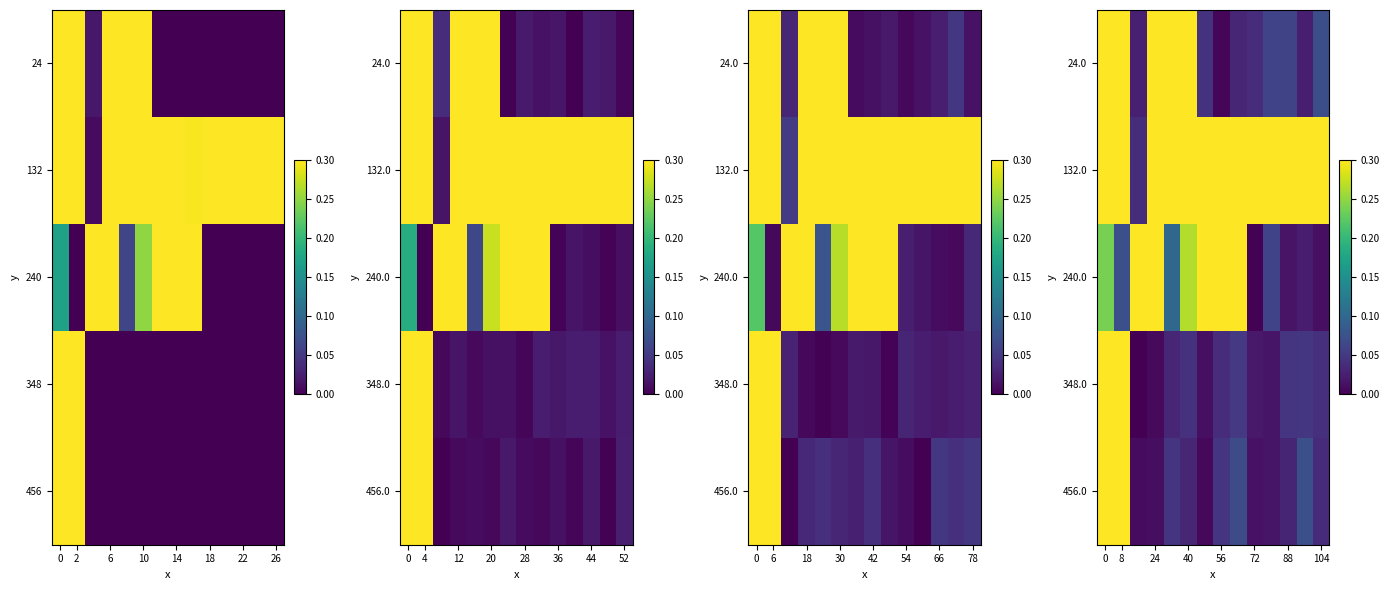

What is the total value across all series at 0?

1.4